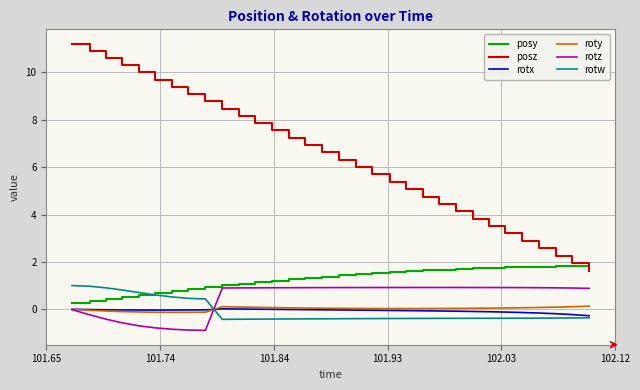

What is the maximum value shown in the chart?

11.2